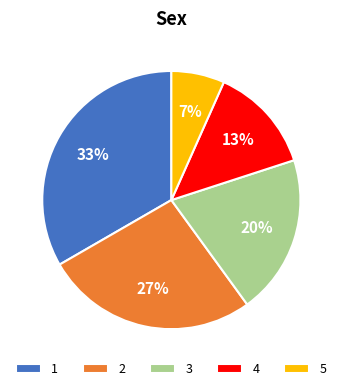

How many slices are in this pie chart?

5